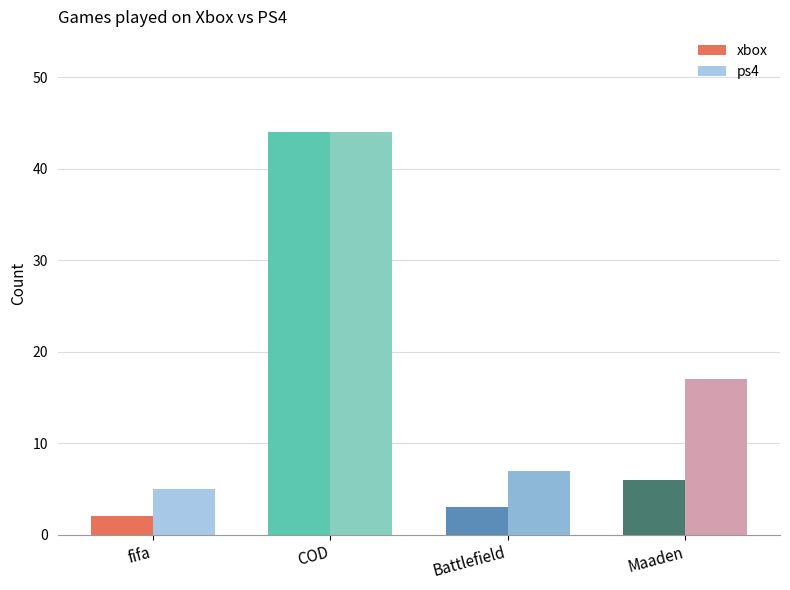

What is the difference between the highest and lowest values at Battlefield?

4